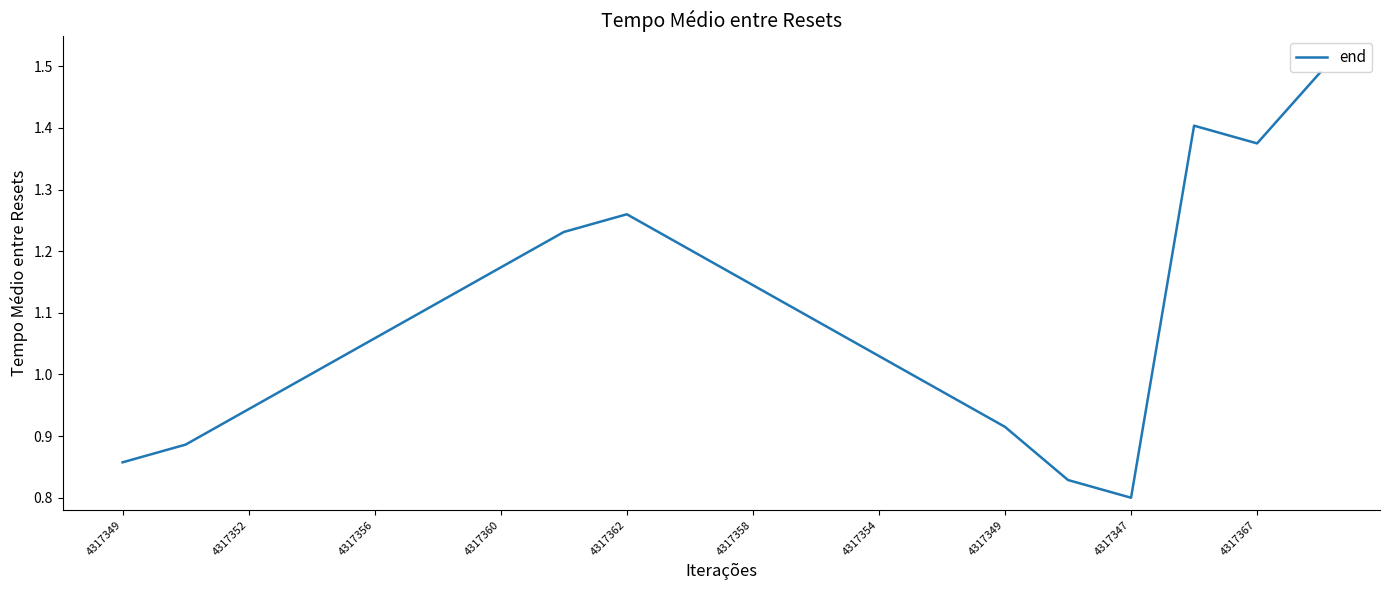

What is the difference between the maximum and minimum values?

0.7